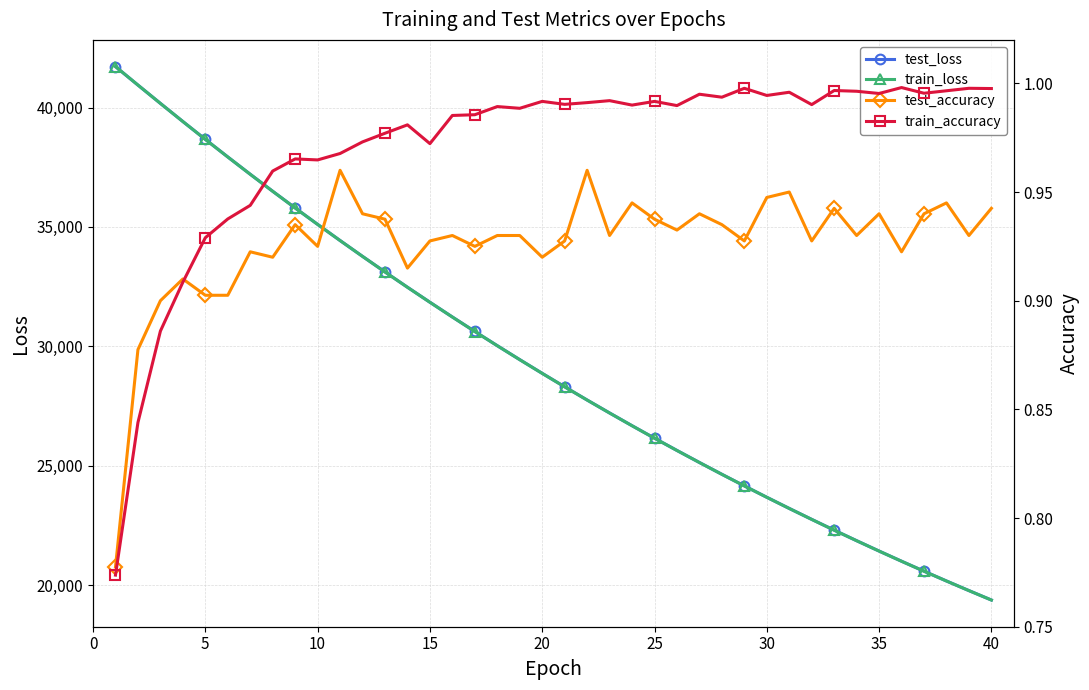

What is the value of the train_accuracy point at the 30th from the left?

1.0